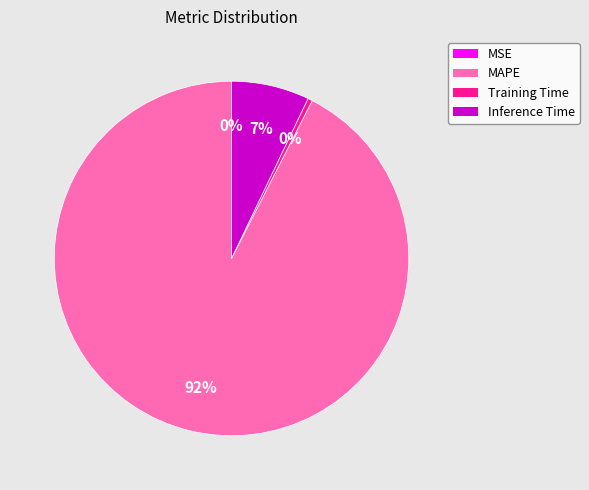

To the nearest percent, what percentage of the pie is Inference Time?

7%